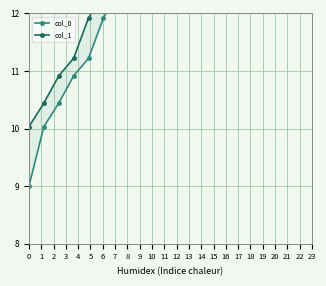

What value does the col_1 series have at 1?

10.4